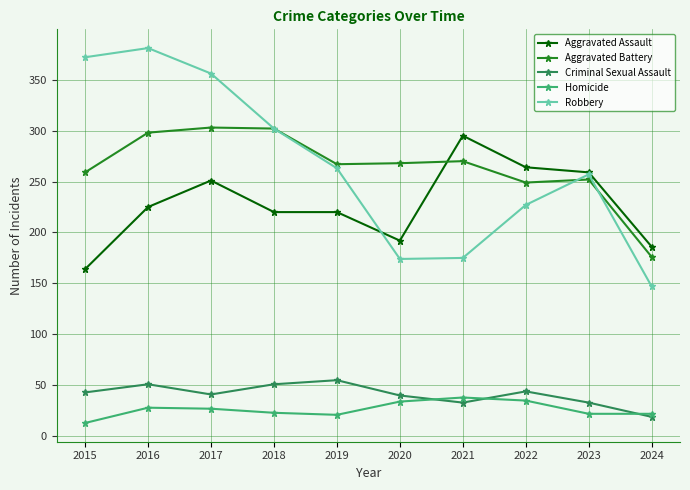

What is the minimum value for Aggravated Assault?

164